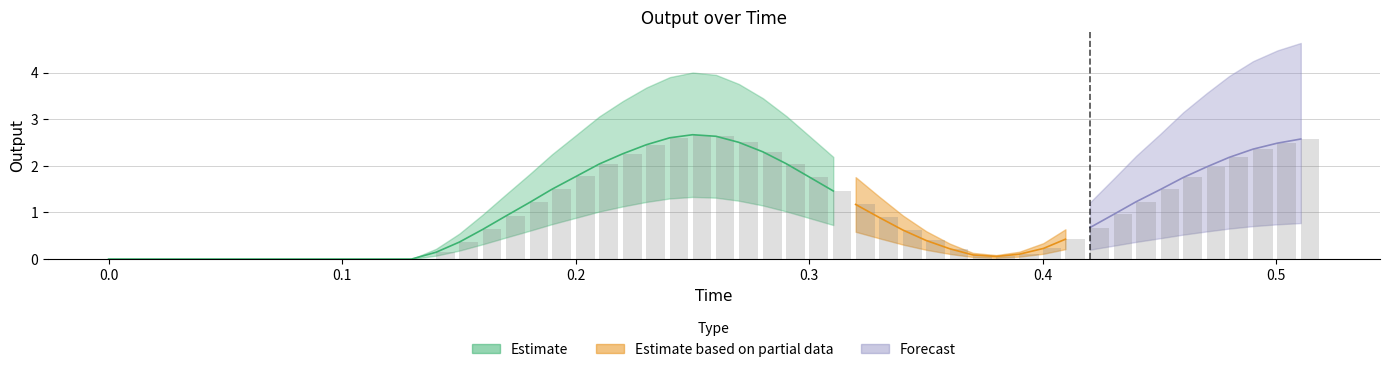

Reading right to left, what are all the values shown in this chart?

2.6	2.5	2.4	2.2	2.0	1.8	1.5	1.2	1.0	0.7	0.4	0.2	0.1	0.1	0.1	0.2	0.4	0.6	0.9	1.2	1.5	1.8	2.0	2.3	2.5	2.6	2.7	2.6	2.5	2.3	2.0	1.8	1.5	1.2	0.9	0.6	0.4	0.1	0.0	0.0